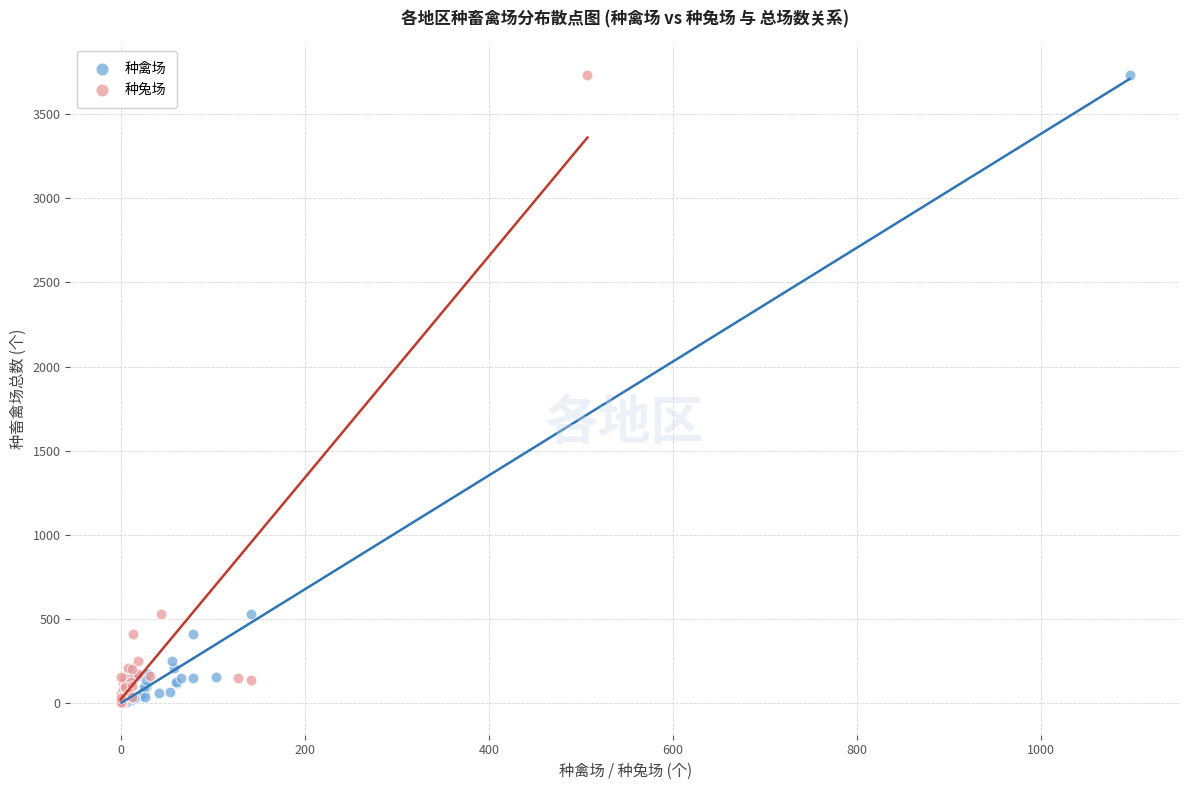

What are all the series names shown in the legend?

种禽场, 种兔场